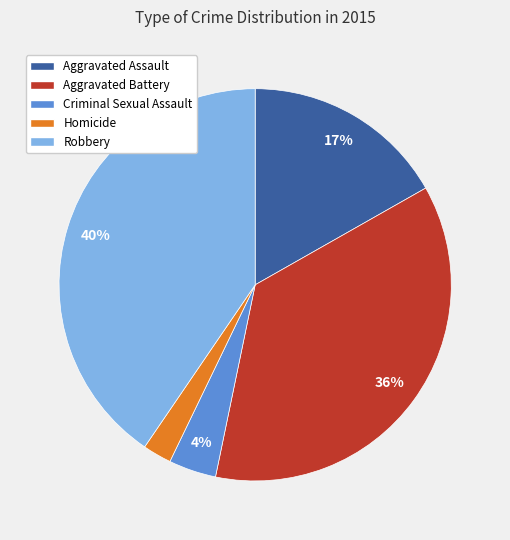

Do Homicide and Aggravated Battery together represent more than half of the pie?

No